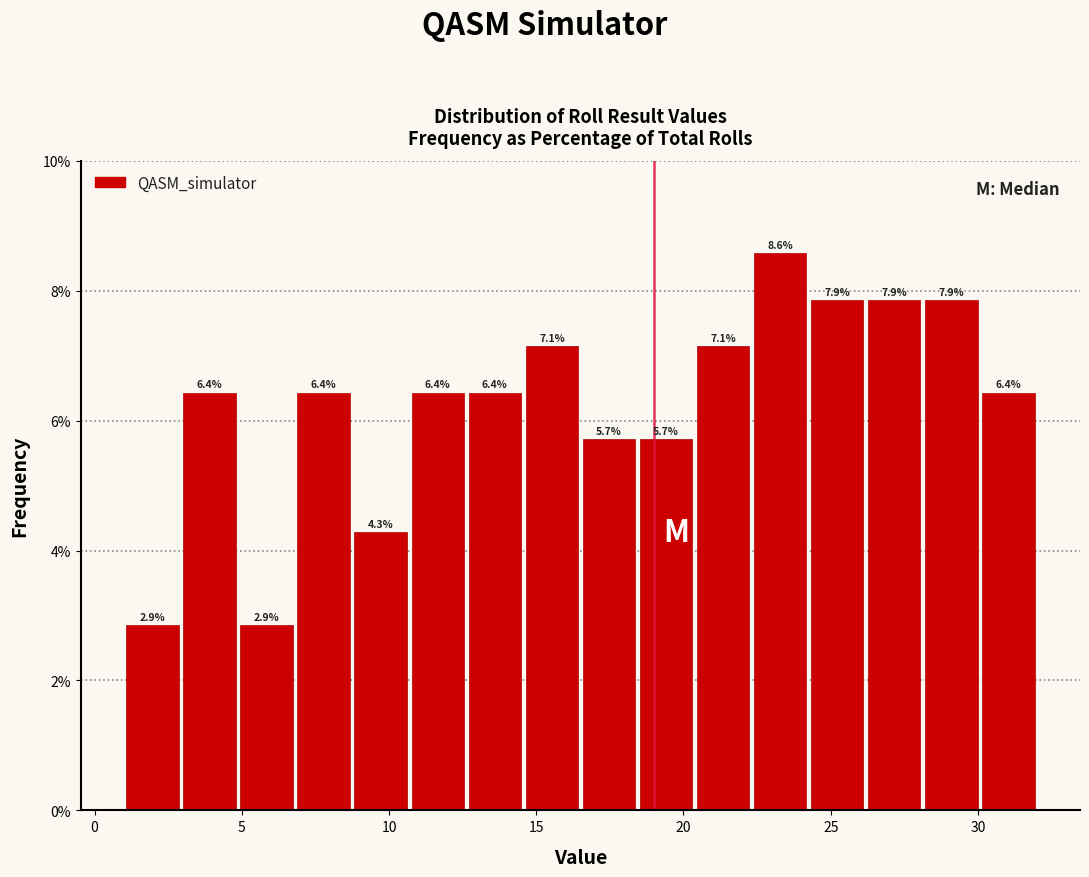

Read against the x-axis, roughly where is the centre of the tallest bar?

23.5